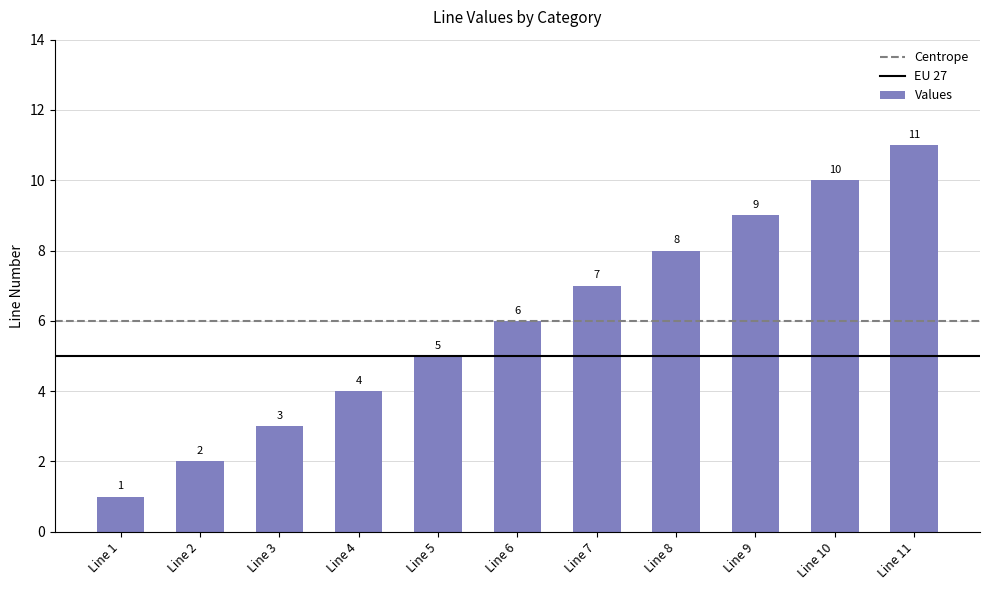

Which label corresponds to the largest value in the chart?

Line 11